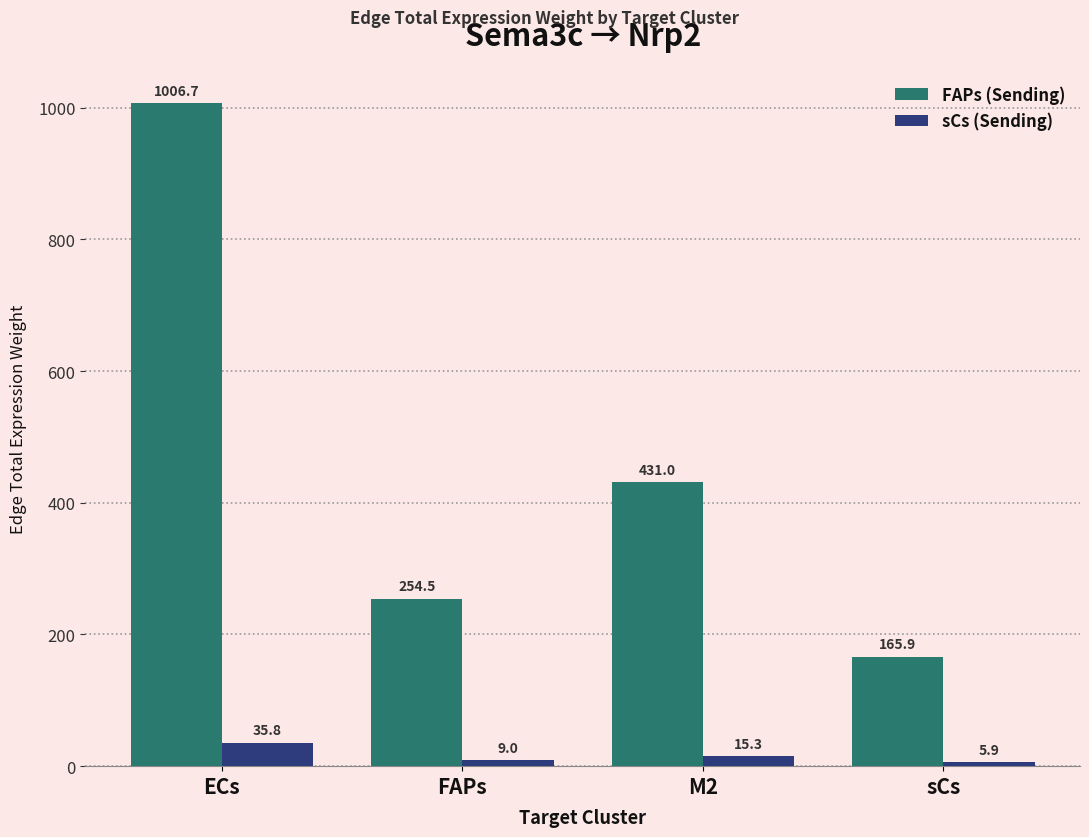

What is the highest value of the sCs (Sending) series?

35.8